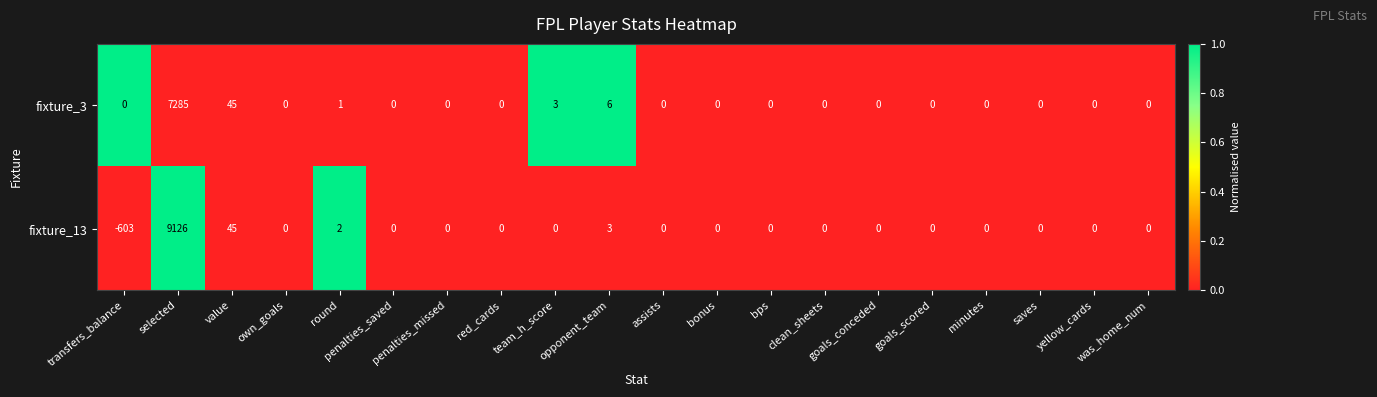

How many data points in fixture_3 are above 0?

5